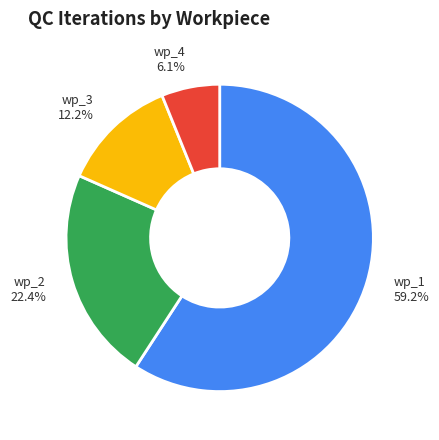

To the nearest percent, what is the average slice percentage?

25%